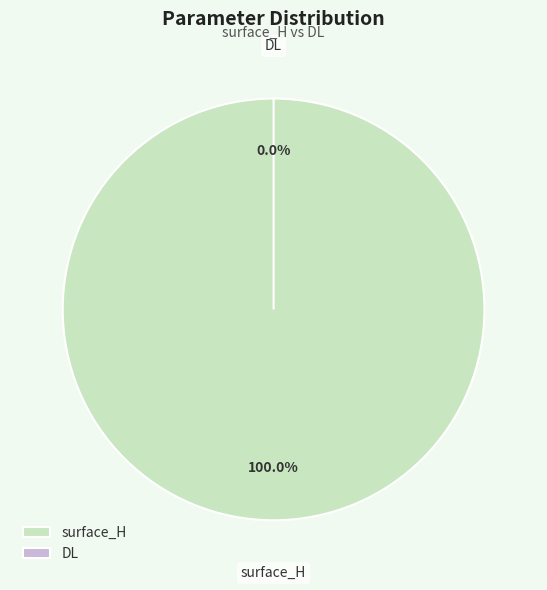

The surface_H slice represents 100% of the pie. True or false?

True